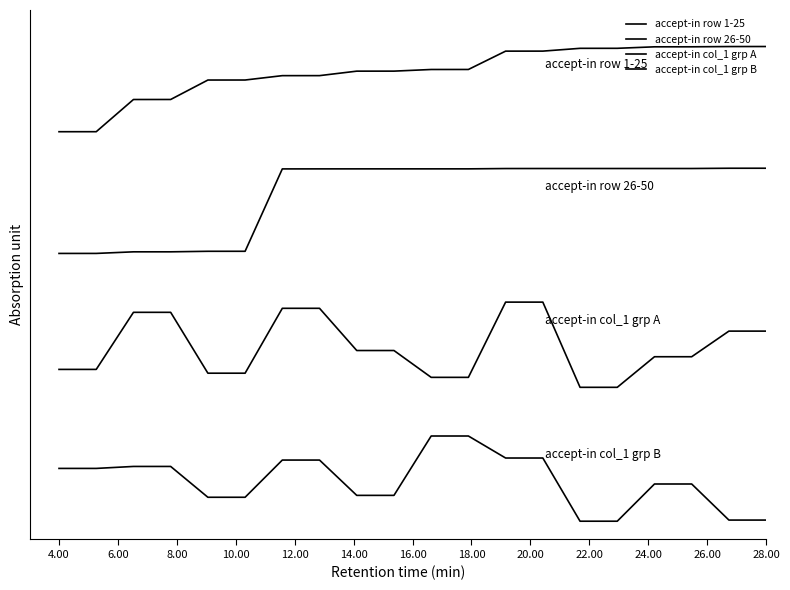

List the series in order of their overall mean, highest first.

accept-in row 1-25, accept-in row 26-50, accept-in col_1 grp A, accept-in col_1 grp B